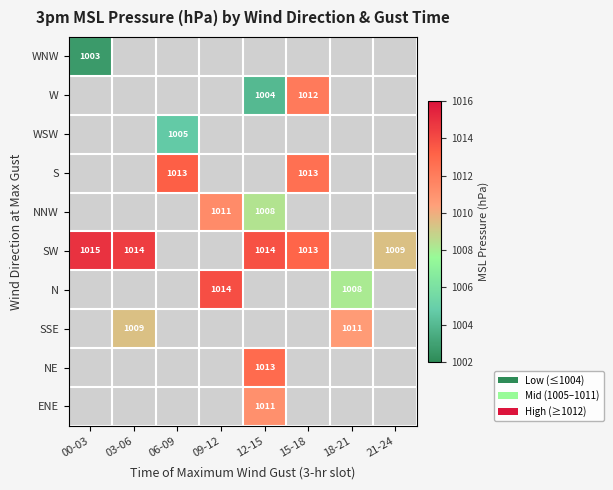

Is it true that SSE equals 402 at 18-21?

False